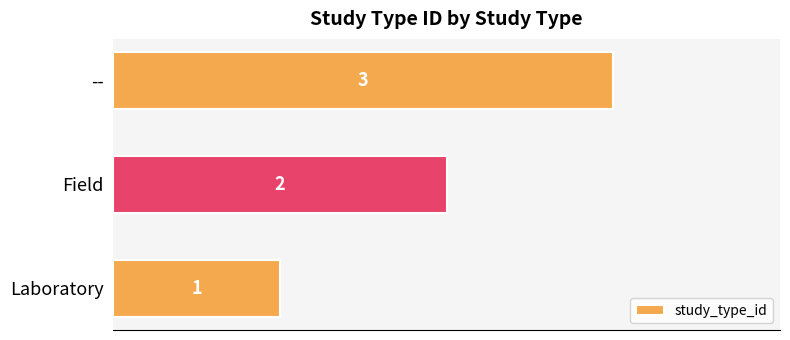

What is the maximum value shown in the chart?

3